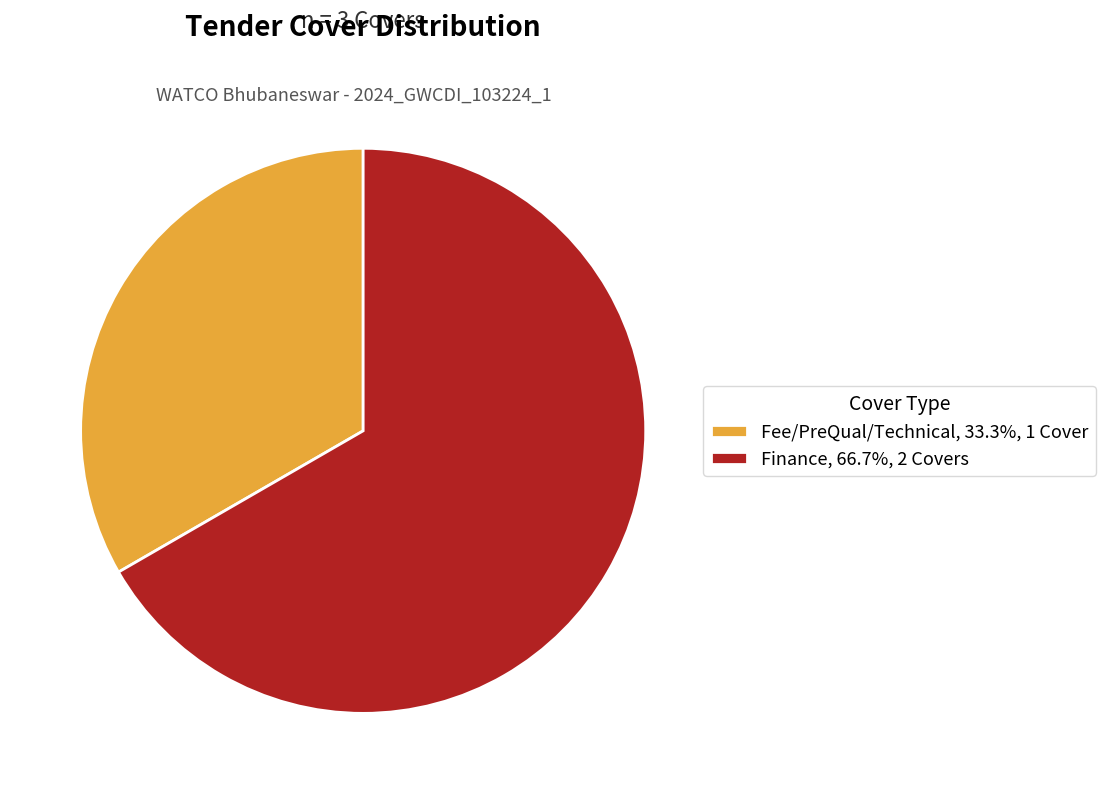

What is the ratio of the value at Finance, 66.7%, 2 Covers to the value at Fee/PreQual/Technical, 33.3%, 1 Cover?

2.0